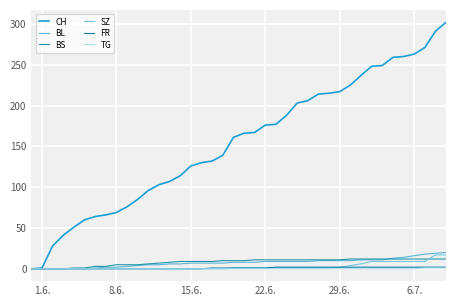

Which series has the largest range (max minus min)?

CH